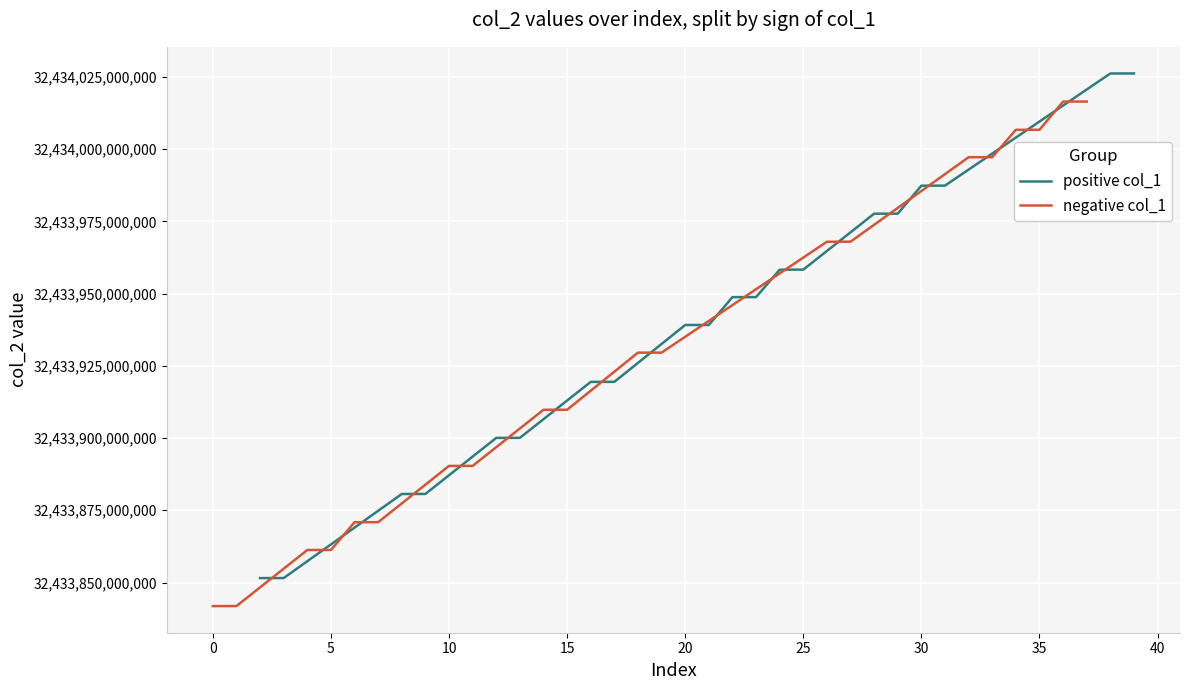

Which has a higher value, 5 or 20?

20